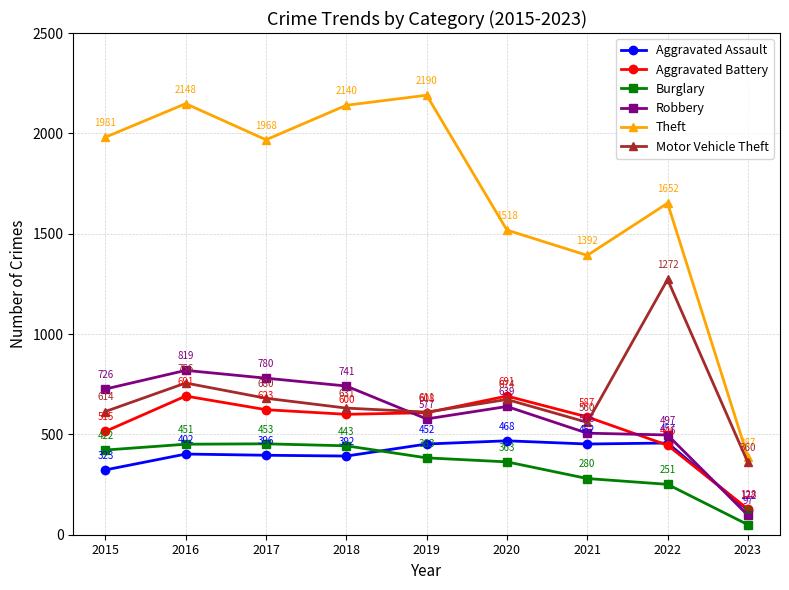

At how many categories does at least one series exceed 1556?

6